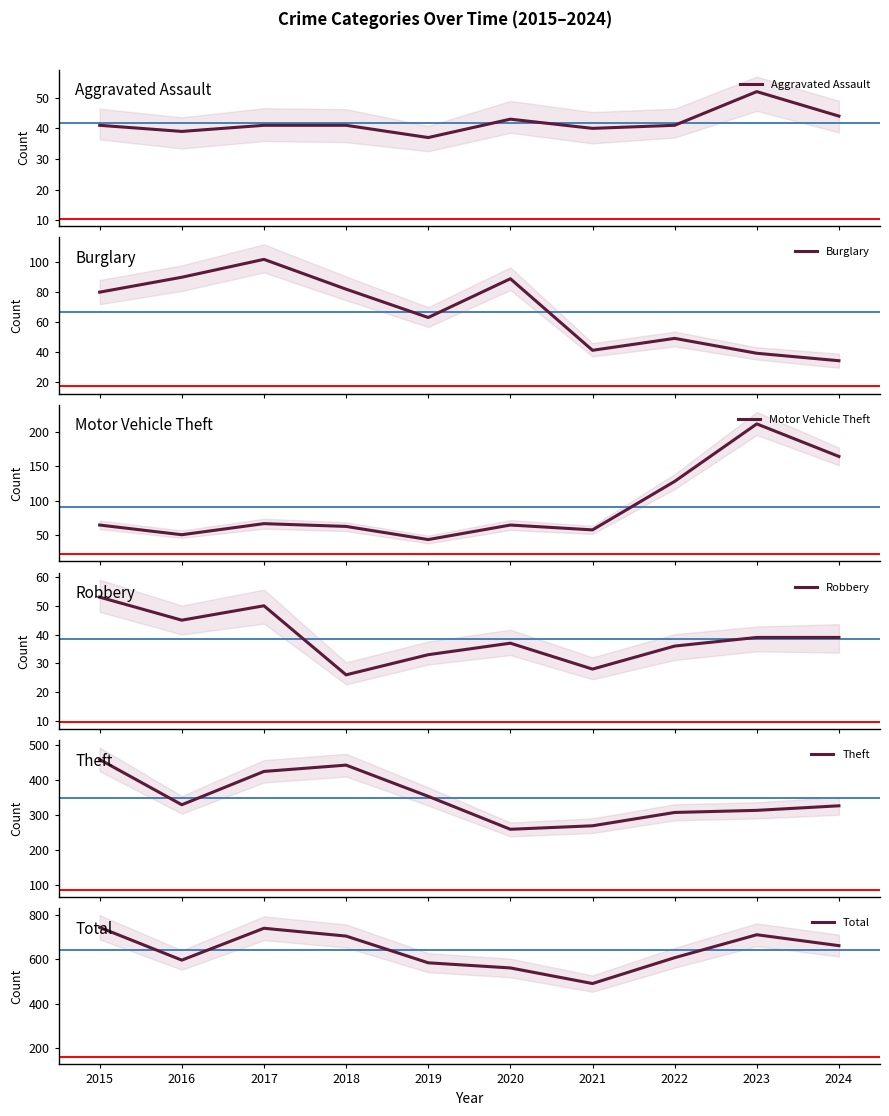

Does the chart display data point markers on the line(s)?

No